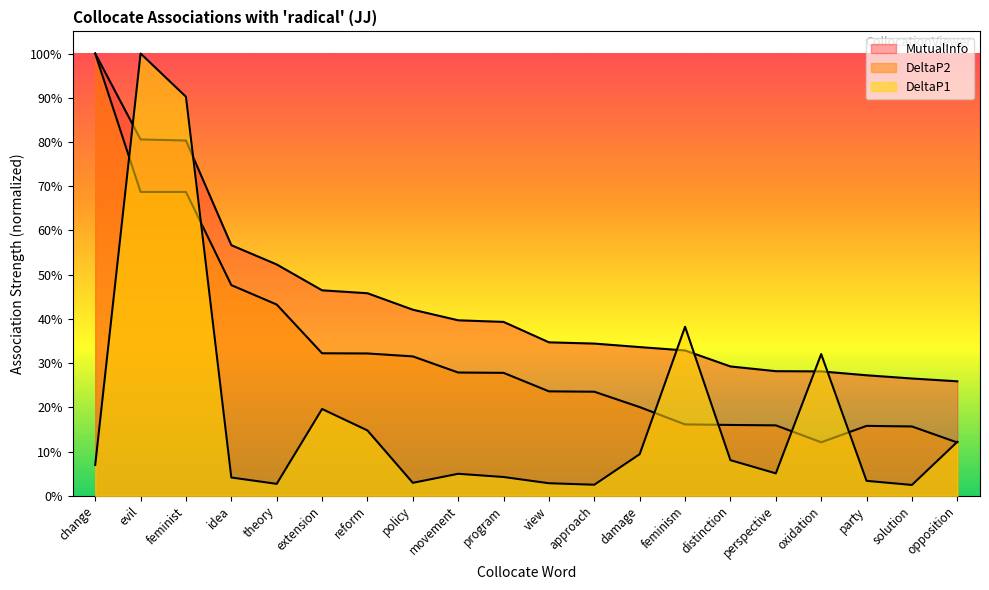

Which has a higher value, reform or approach?

reform